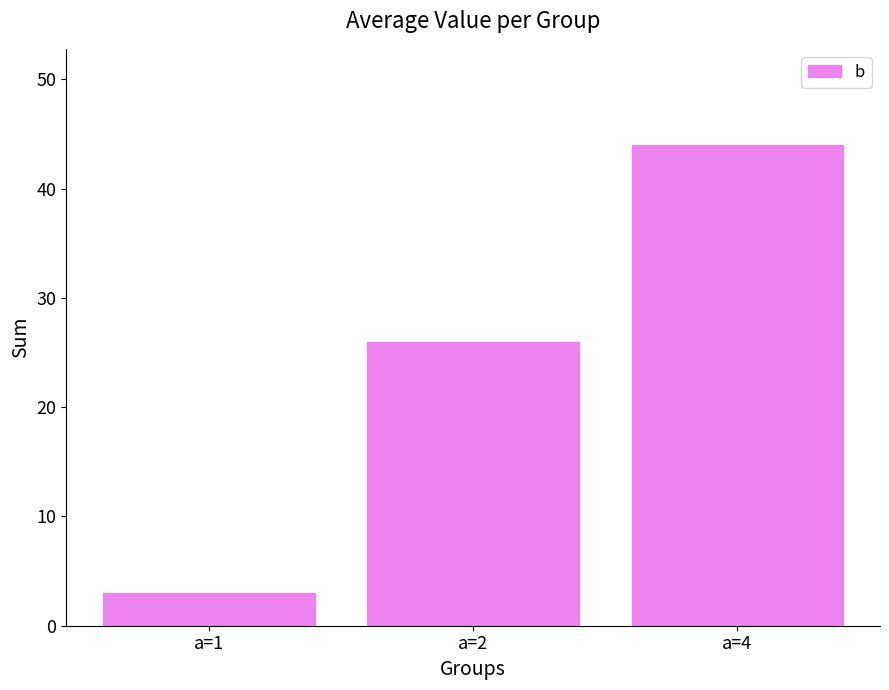

Rank the categories by value from highest to lowest.

a=4, a=2, a=1